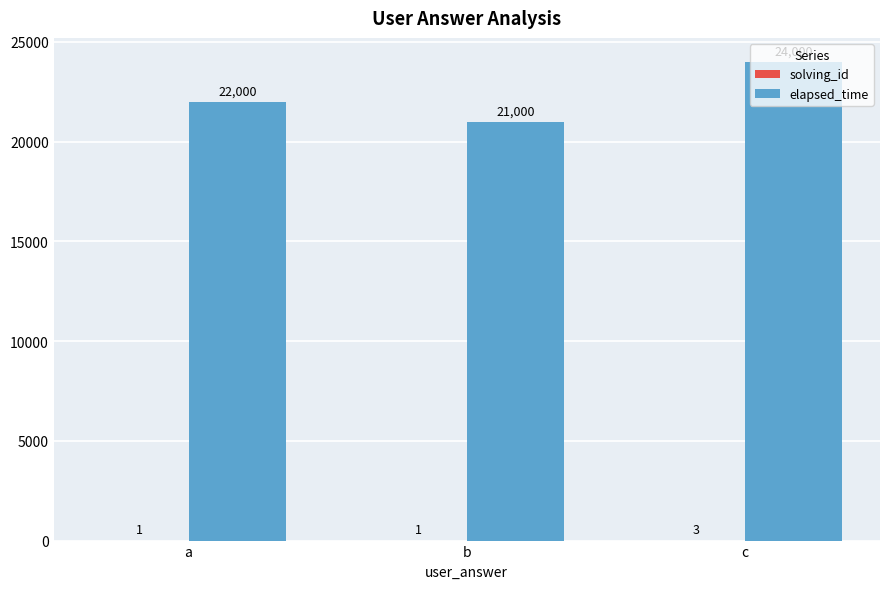

How many elapsed_time values are between 21000 and 24000?

3